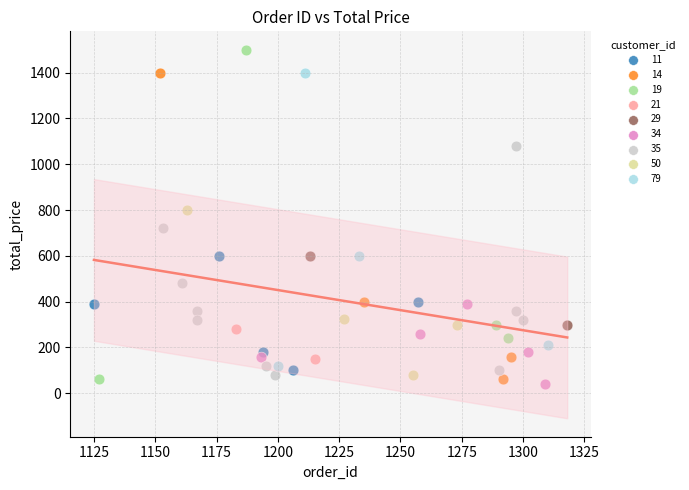

What are all the series names shown in the legend?

11, 14, 19, 21, 29, 34, 35, 50, 79